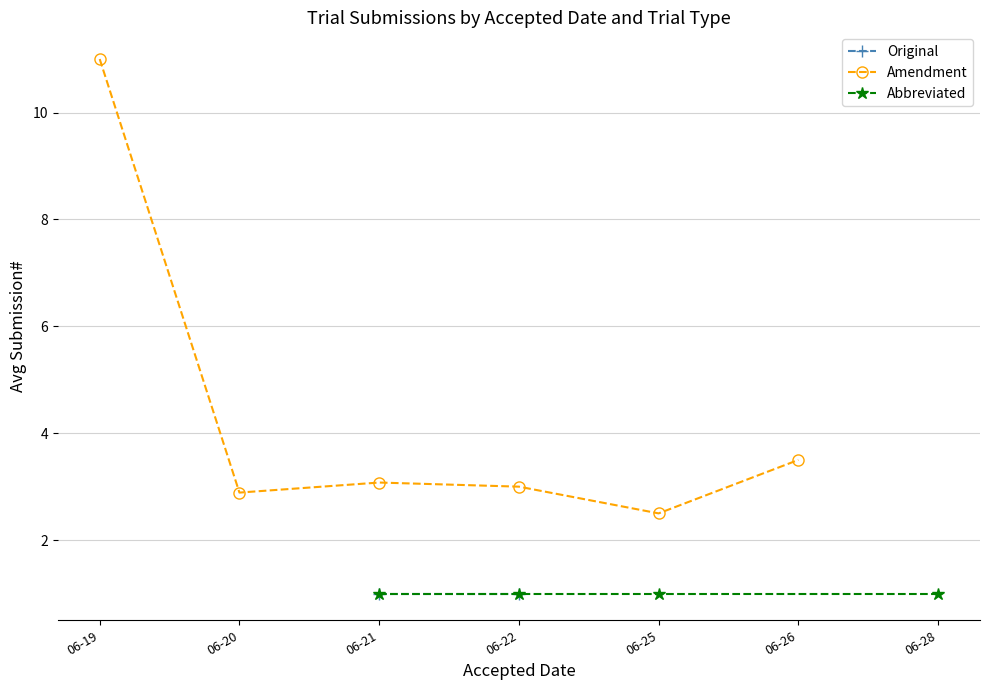

At which label is Amendment closest to 6?

06-26